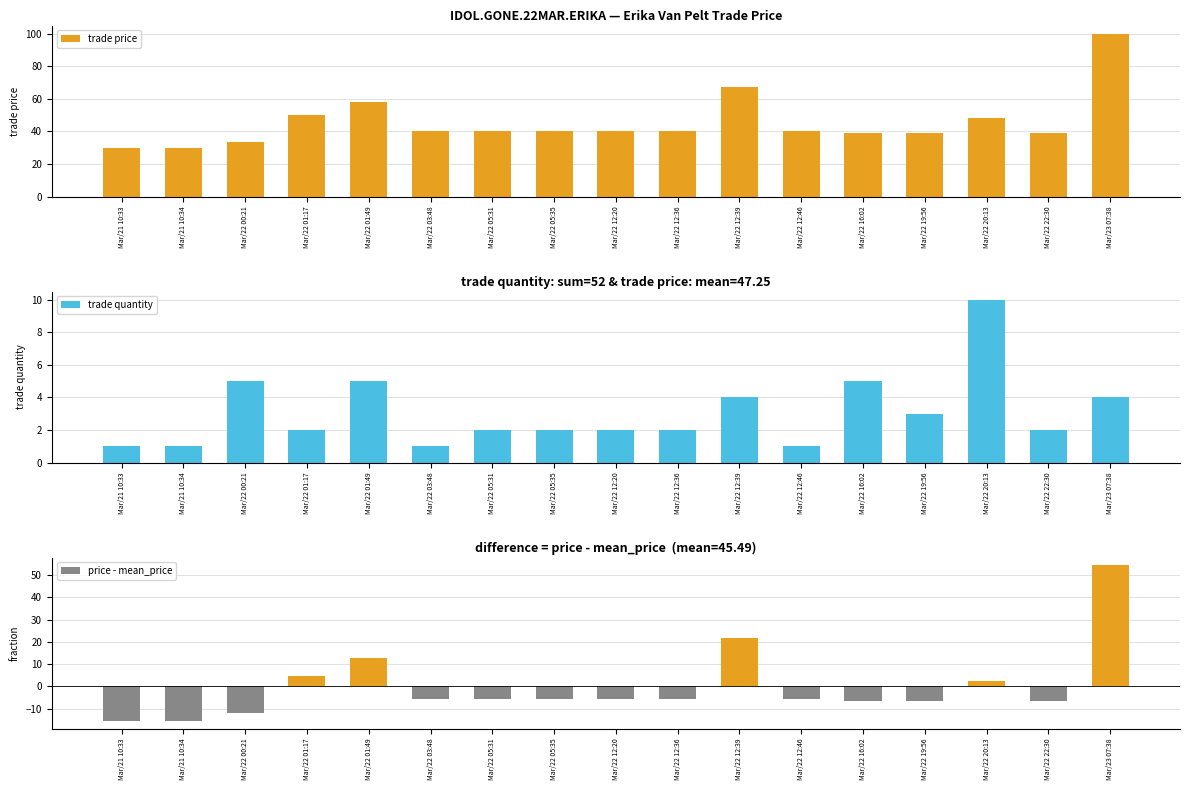

What position from the right is Mar/22 20:13?

3